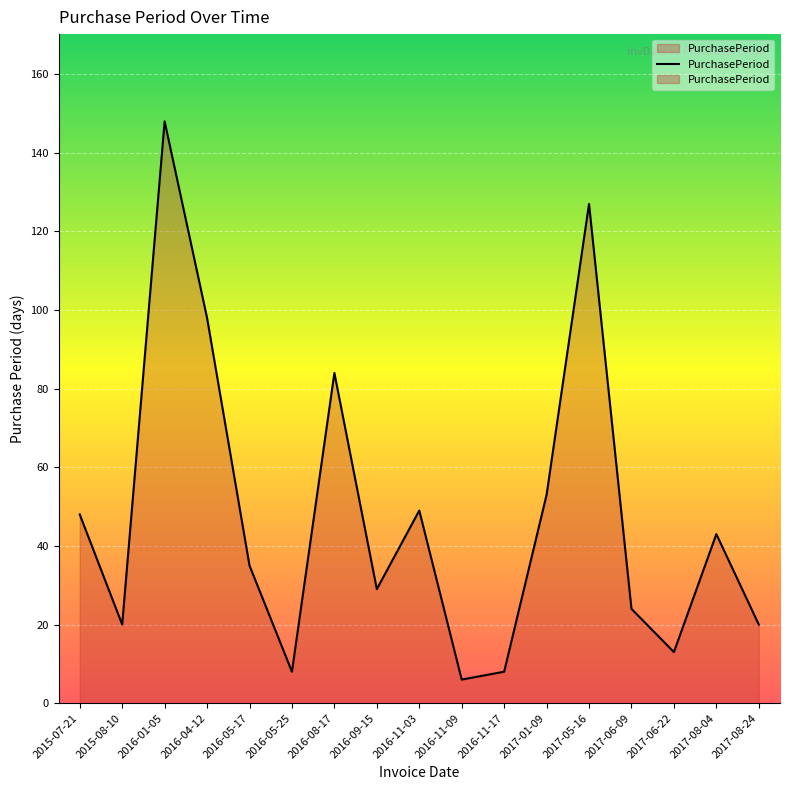

Reading left to right, transcribe all the data shown in this chart.

48	20	148	98	35	8	84	29	49	6	8	53	127	24	13	43	20